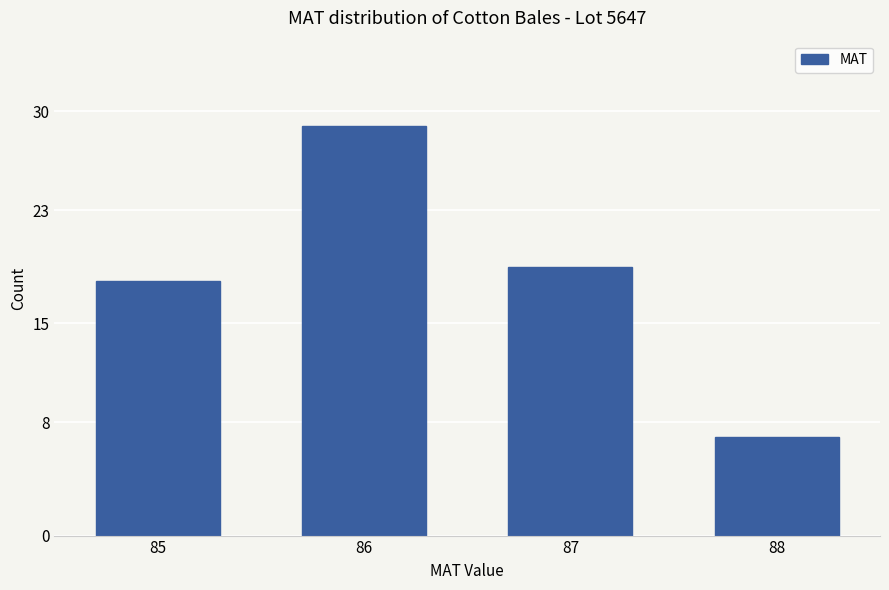

Rank the categories by value from highest to lowest.

86, 87, 85, 88